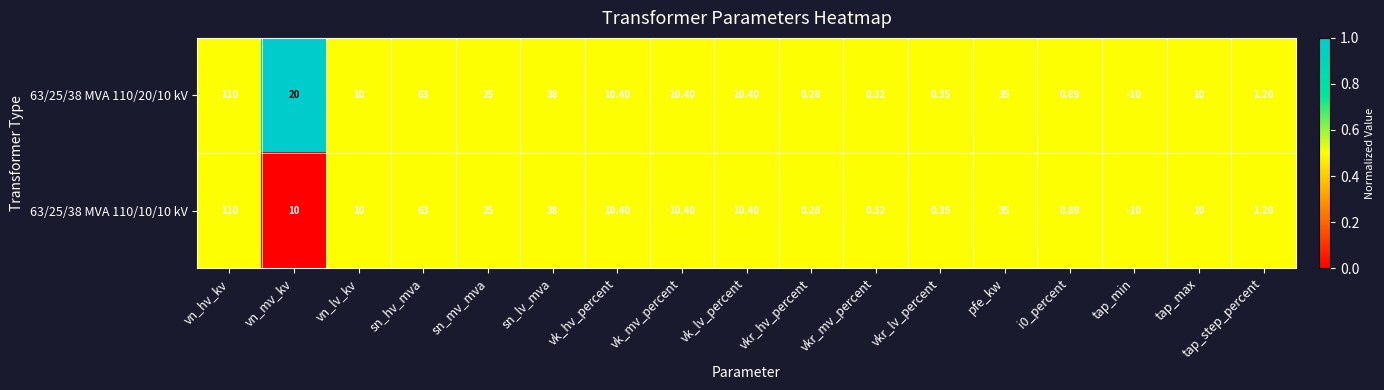

Is the value of 63/25/38 MVA 110/20/10 kV at i0_percent greater than the value of 63/25/38 MVA 110/10/10 kV at vn_lv_kv?

No